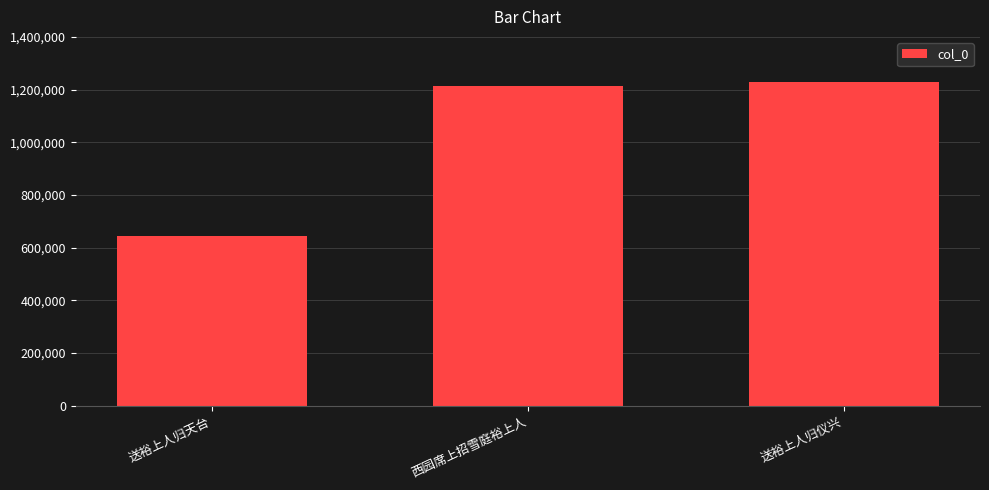

What is the label of the 3rd bar from the right?

送裕上人归天台